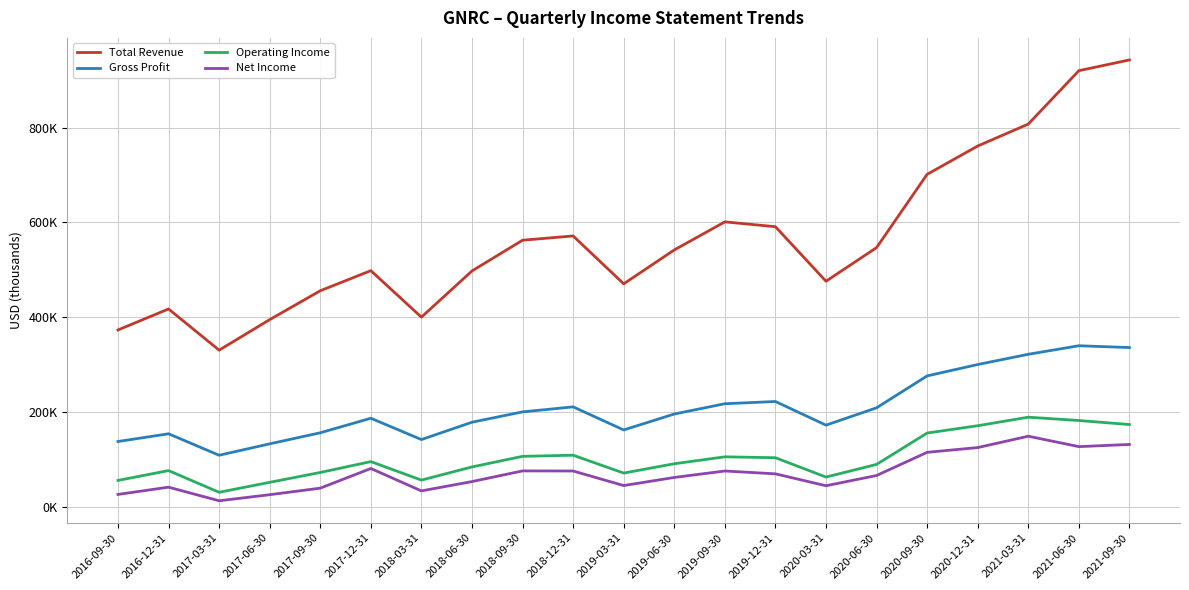

True or false: Total Revenue and Net Income intersect in this chart.

False